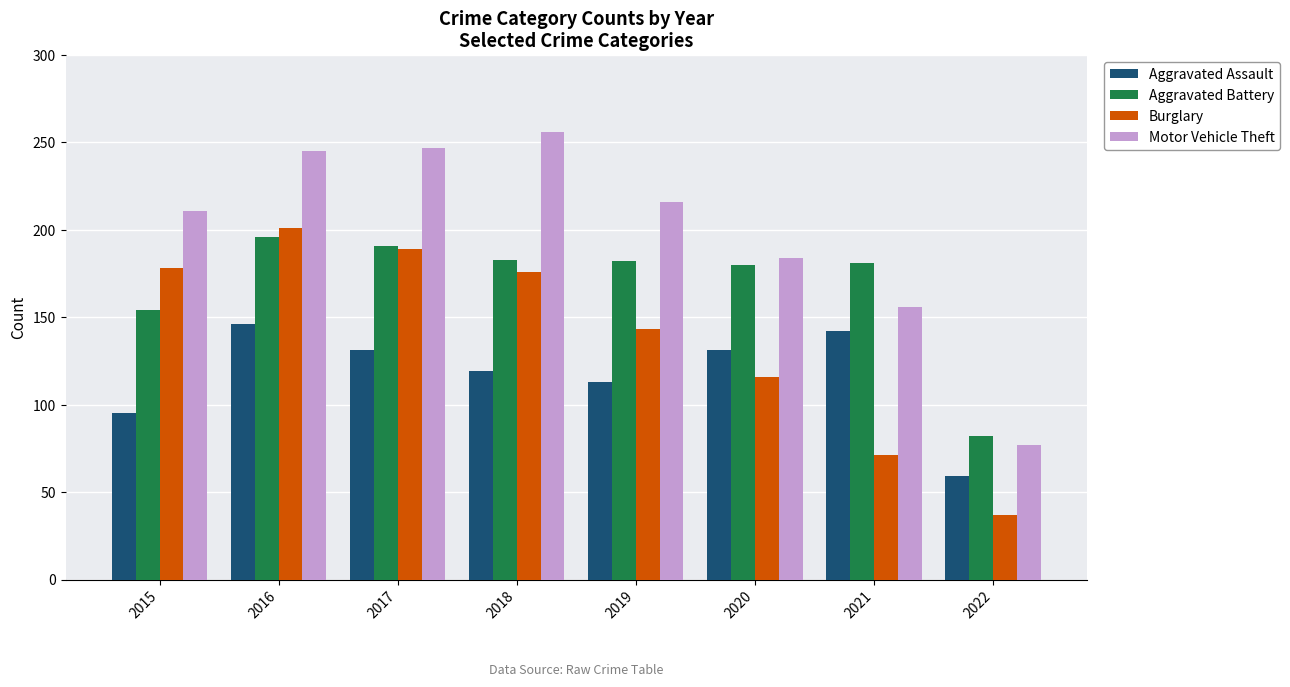

What is the lowest value of the Aggravated Assault series?

59